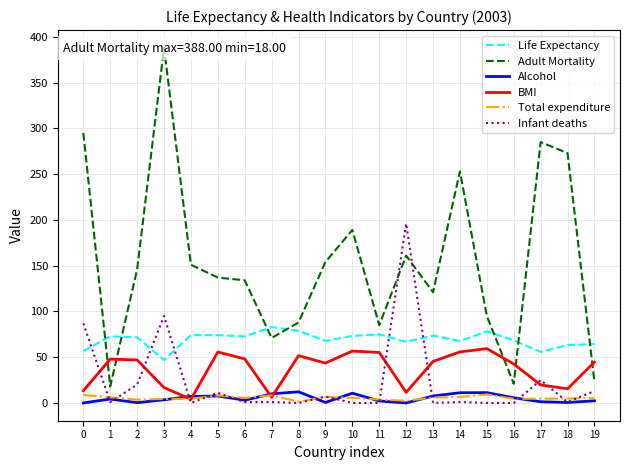

What is the spread (max minus min) of values at 3?

384.5